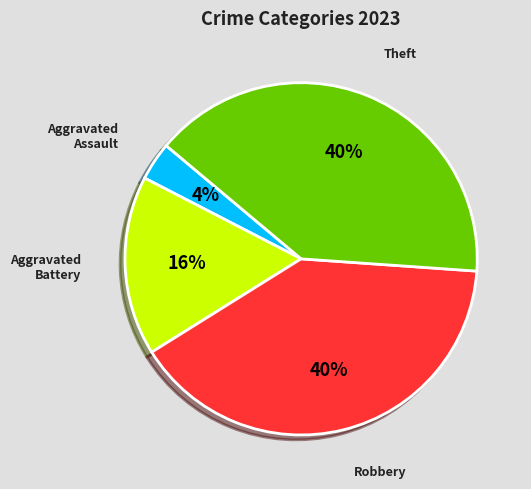

Combined, do Aggravated Assault and Aggravated Battery account for over 50%?

No